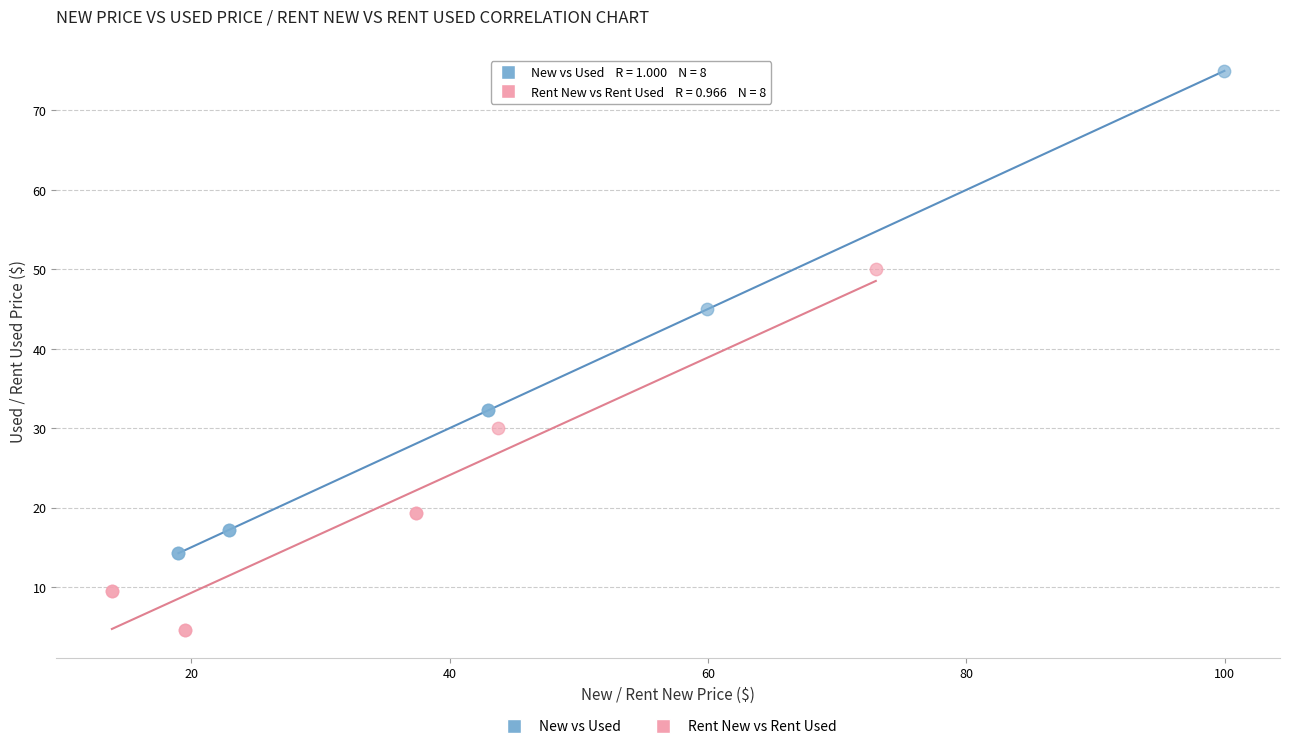

Which series contains the lowest Y value?

Rent New vs Rent Used